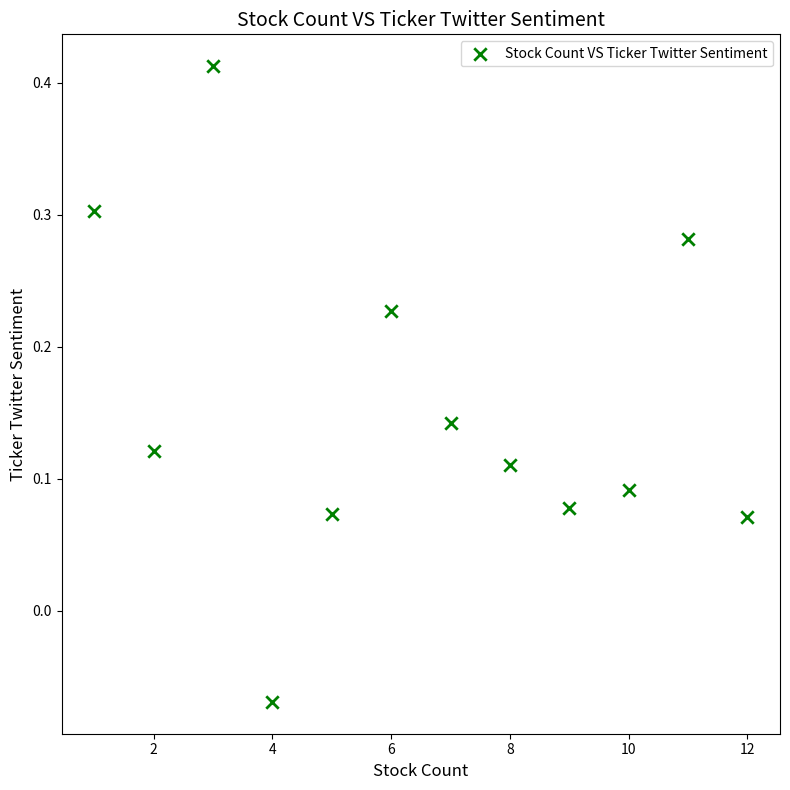

What is the range of Y values (max minus min)?

0.5